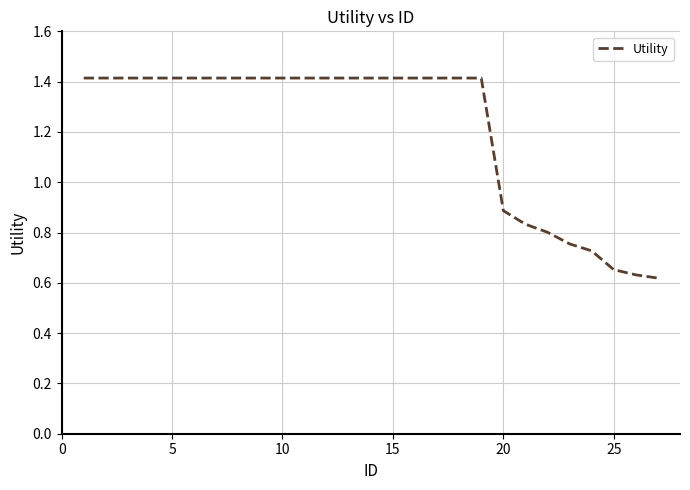

What is the maximum value shown in the chart?

1.4